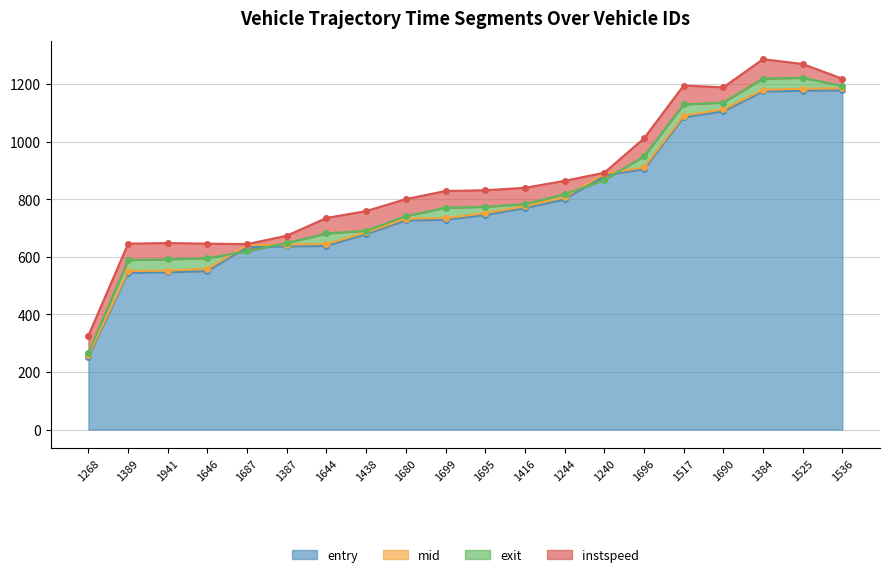

True or false: exit has a value of 2008.7 at 1517.

False